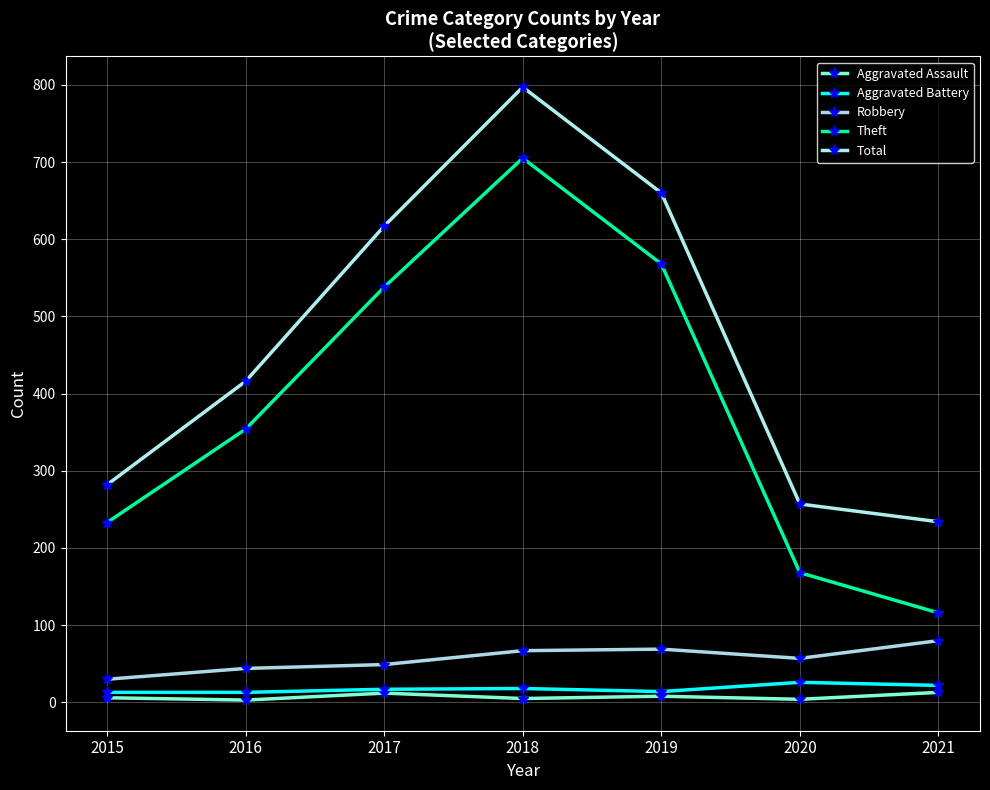

At which label does Aggravated Battery first exceed 17?

2018